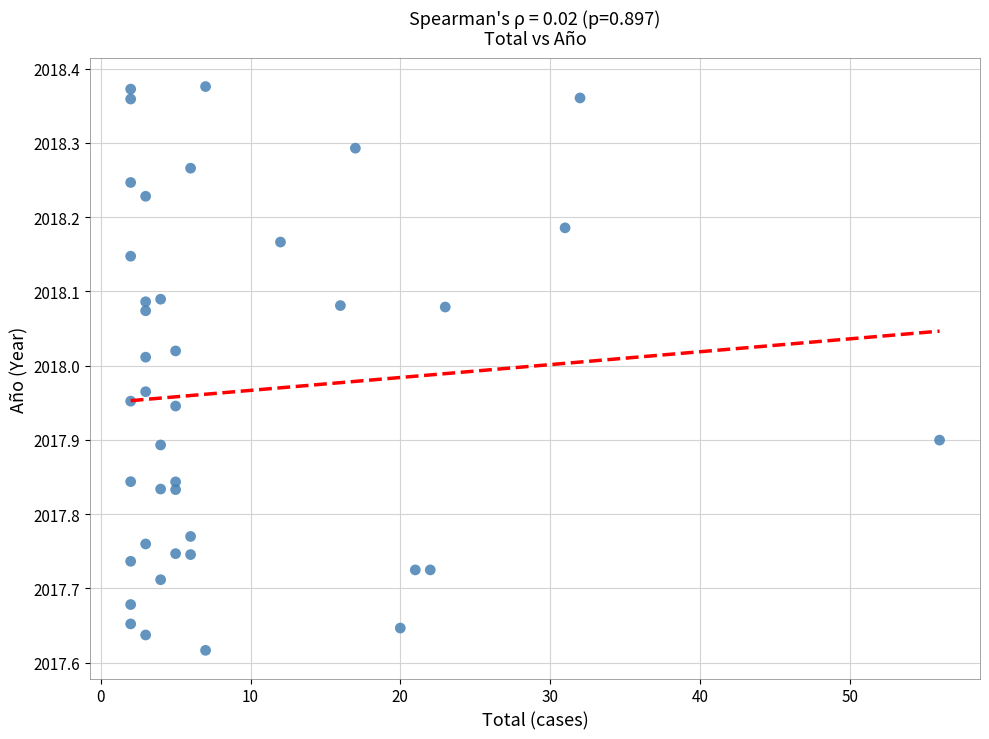

What is the range of X values (max minus min)?

54.0